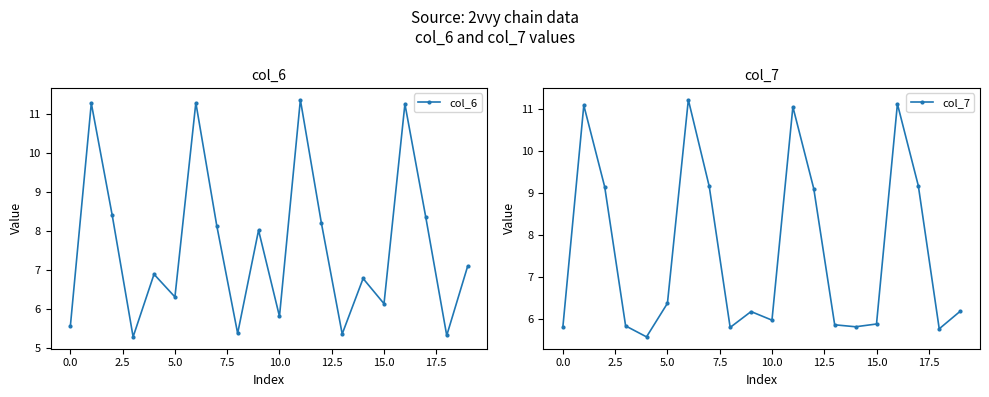

Is this an area chart (filled region under the line)?

No